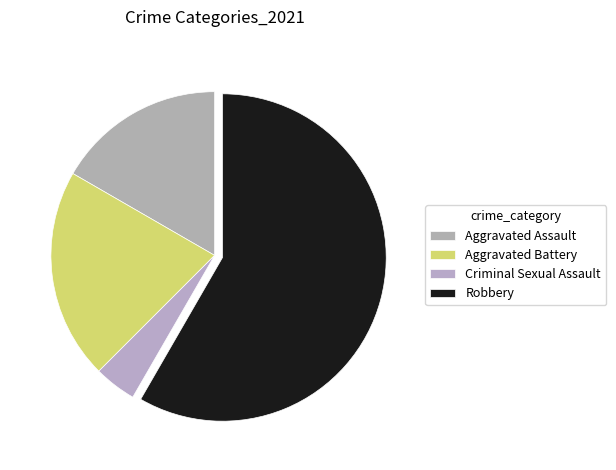

What is the largest slice in the pie chart?

Robbery